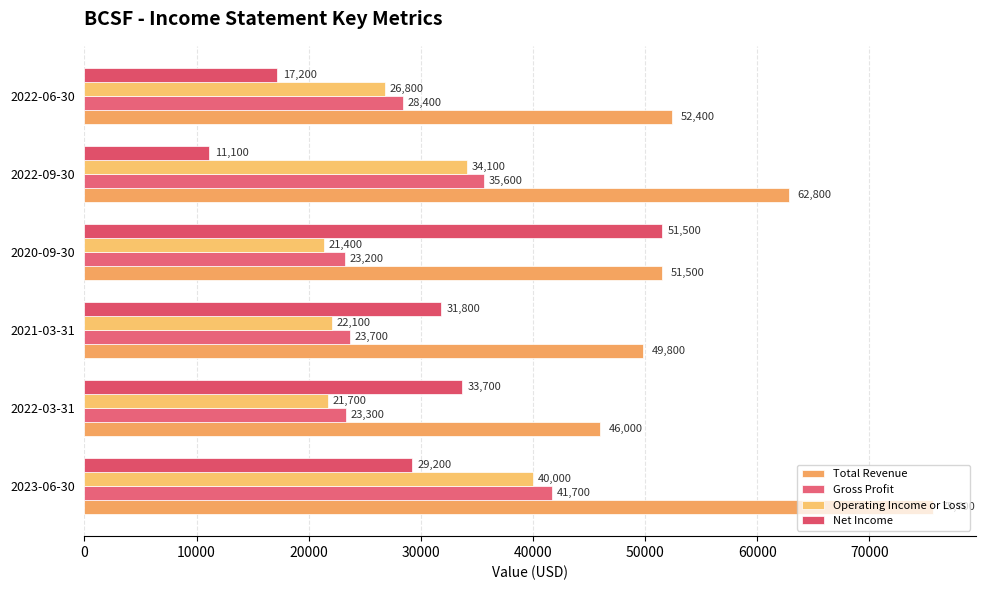

Count the number of data series in this chart.

4